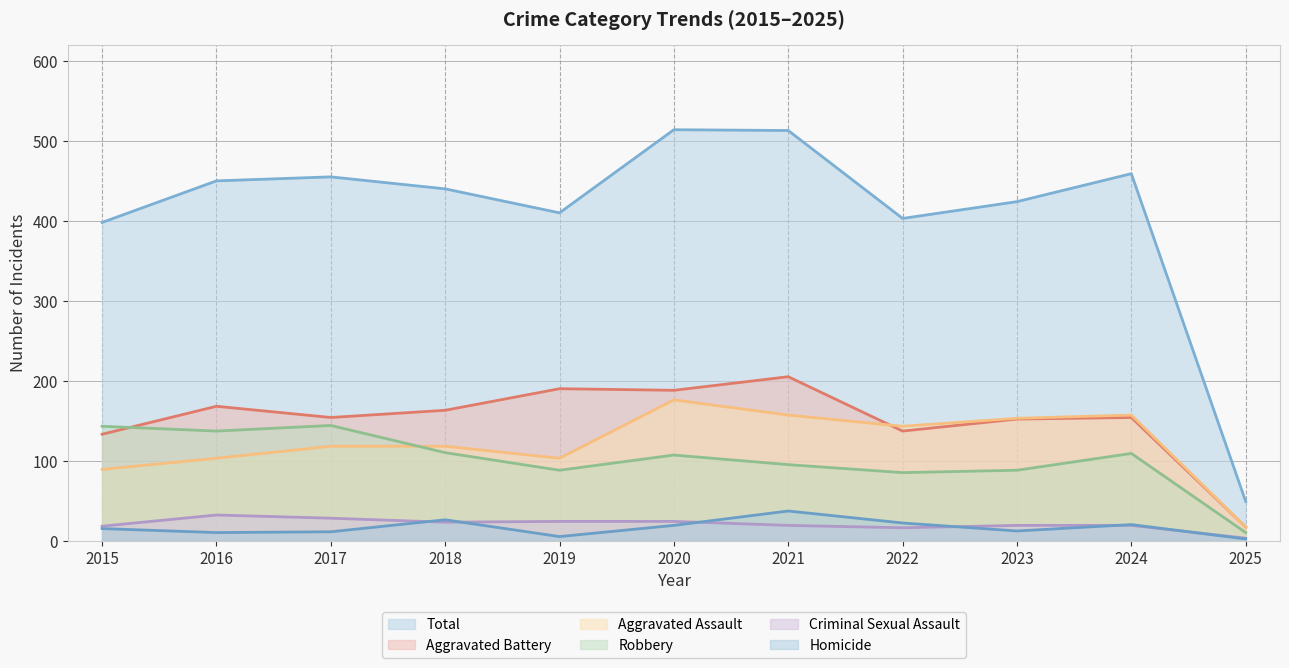

What is the minimum value shown in the chart?

2